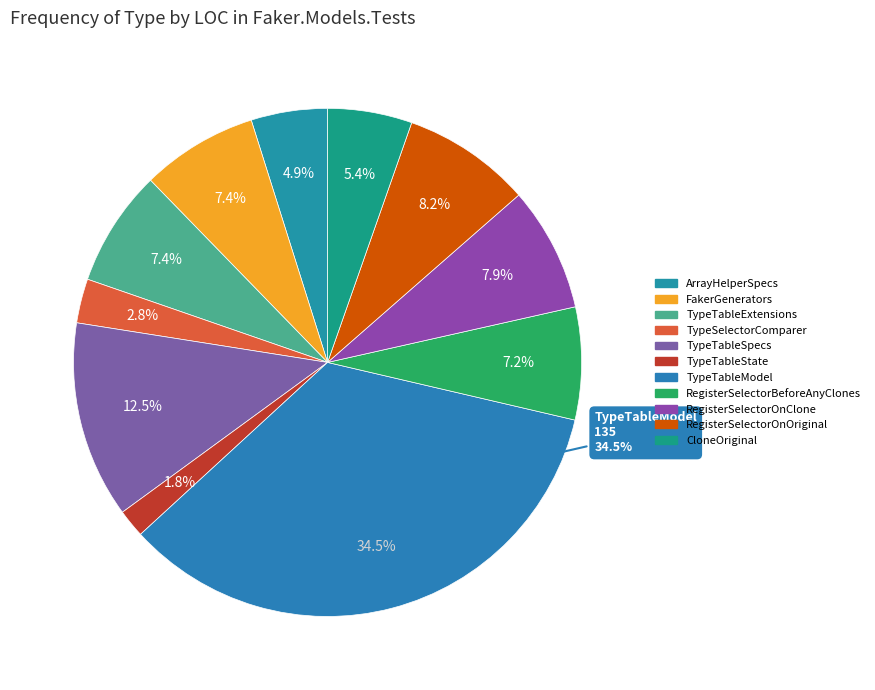

To the nearest percent, what is the combined percentage of CloneOriginal and TypeTableModel?

40%